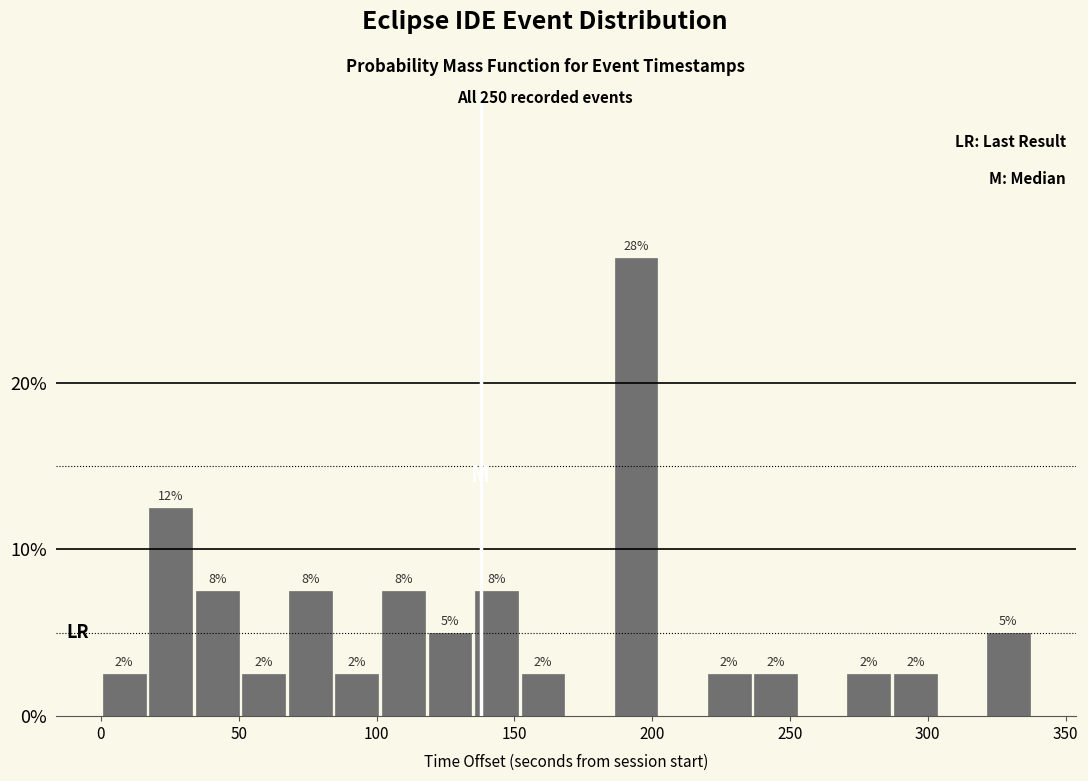

Read against the x-axis, roughly where is the centre of the tallest bar?

195